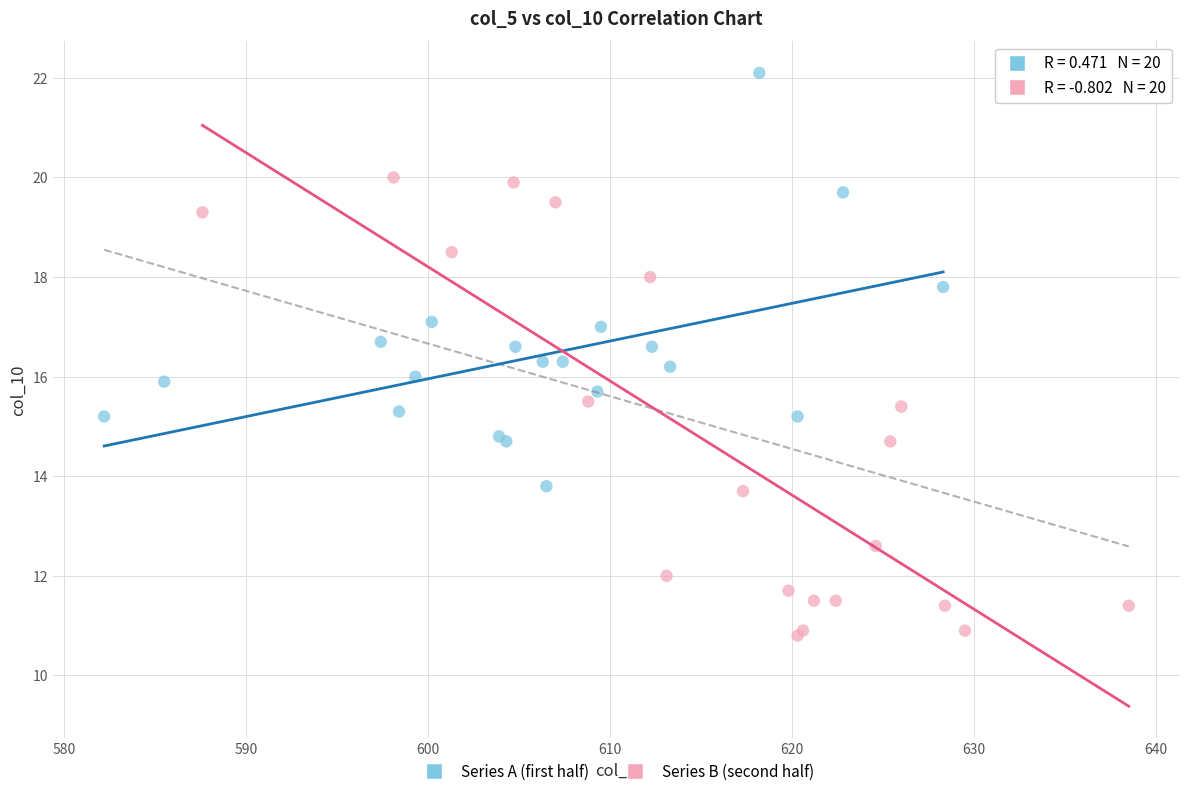

Which series has the largest Y range (max minus min)?

Series B (second half)